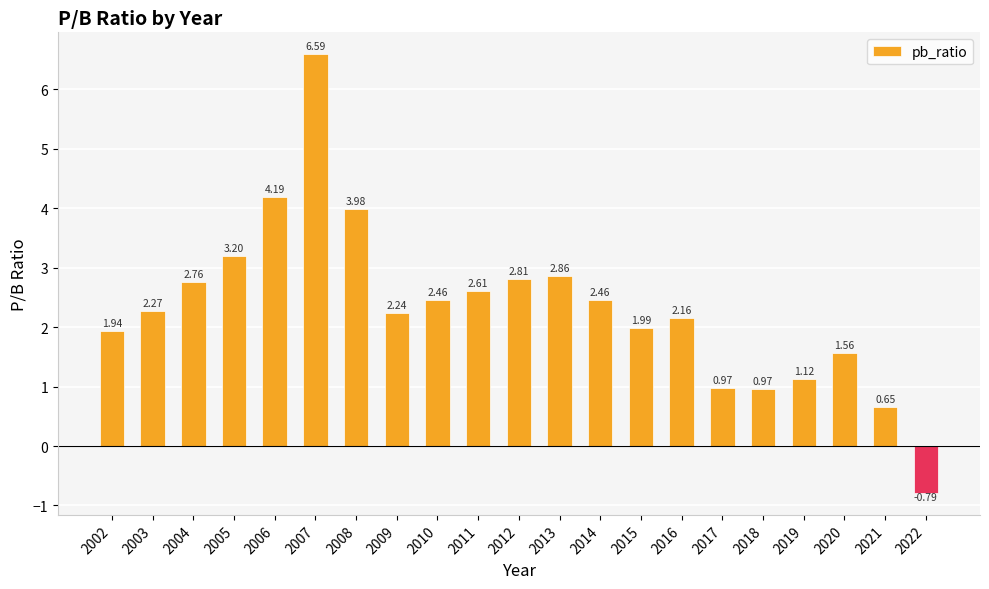

Approximately how many times larger is the value at 2004 compared to 2020?

1.8